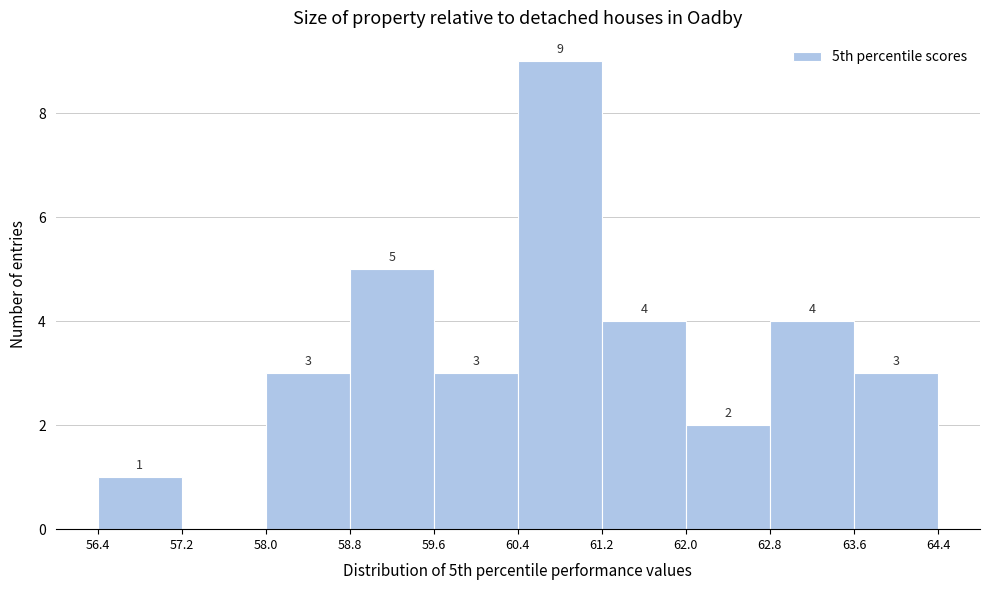

Over which range of the x-axis is the bar tallest?

60.4 to 61.2